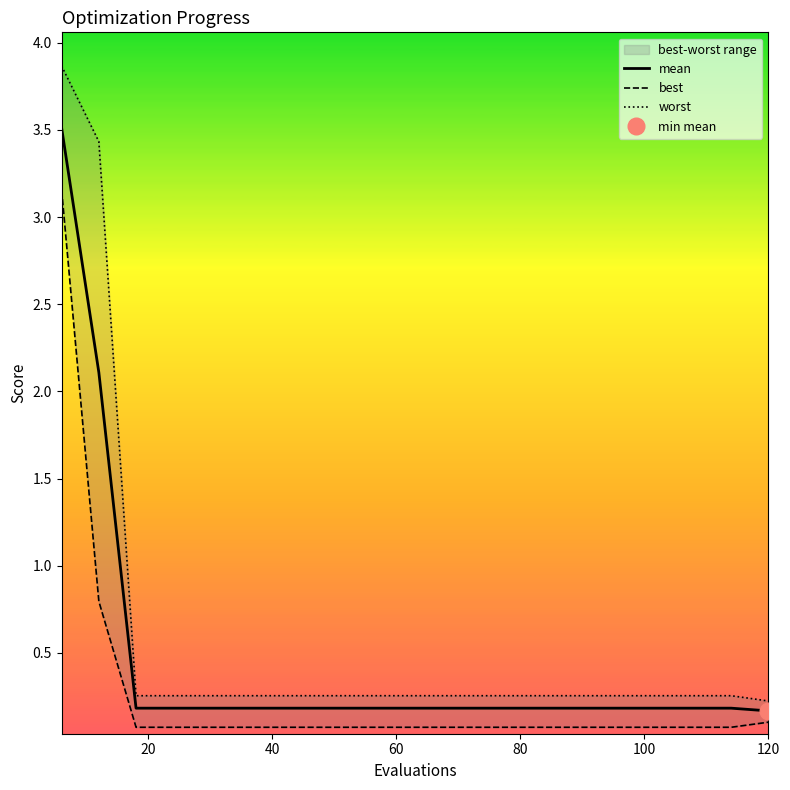

What is the maximum value for mean?

3.5